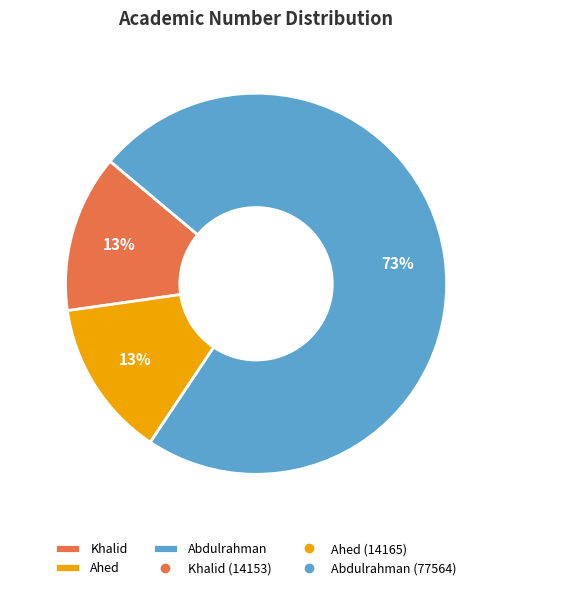

Count the number of slices in the pie.

3